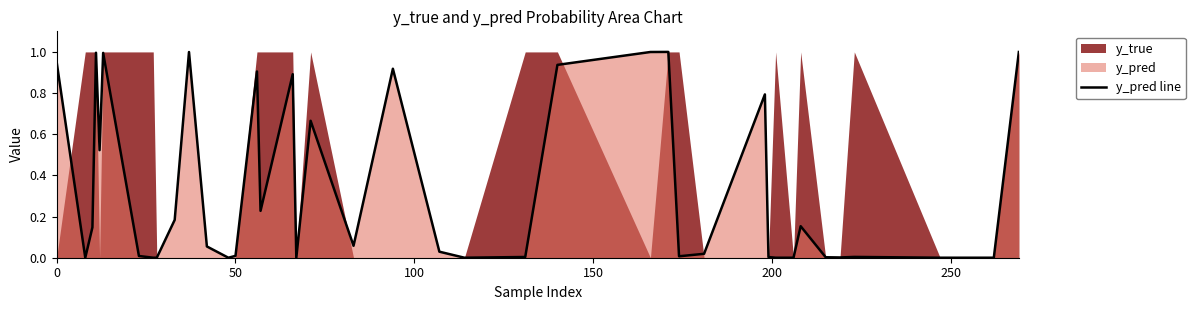

The y_pred line series shows 1.7 at 0. True or false?

False